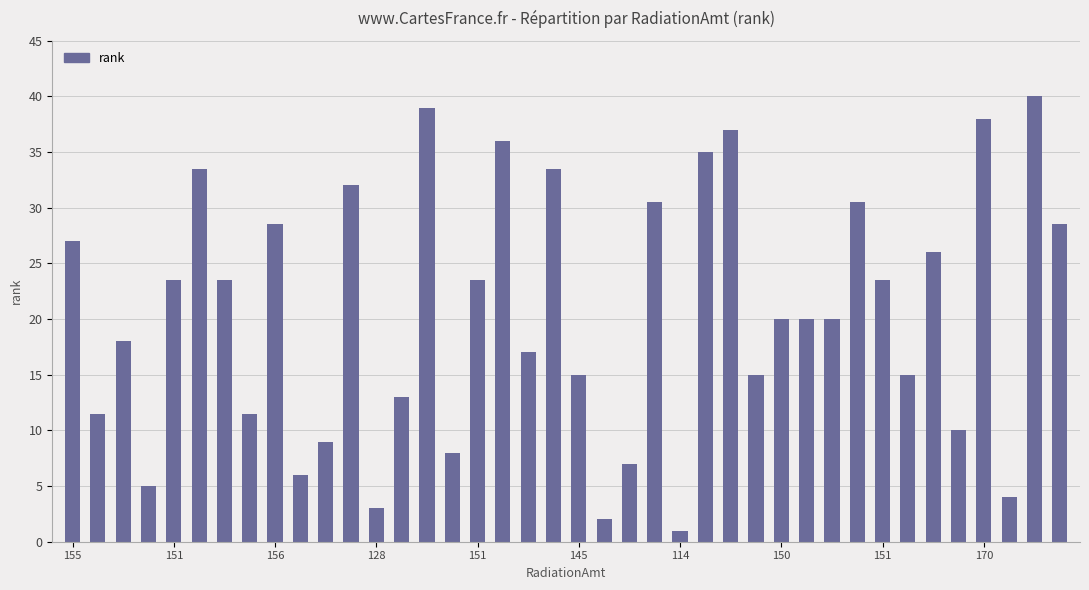

What is the minimum value shown in the chart?

1.0